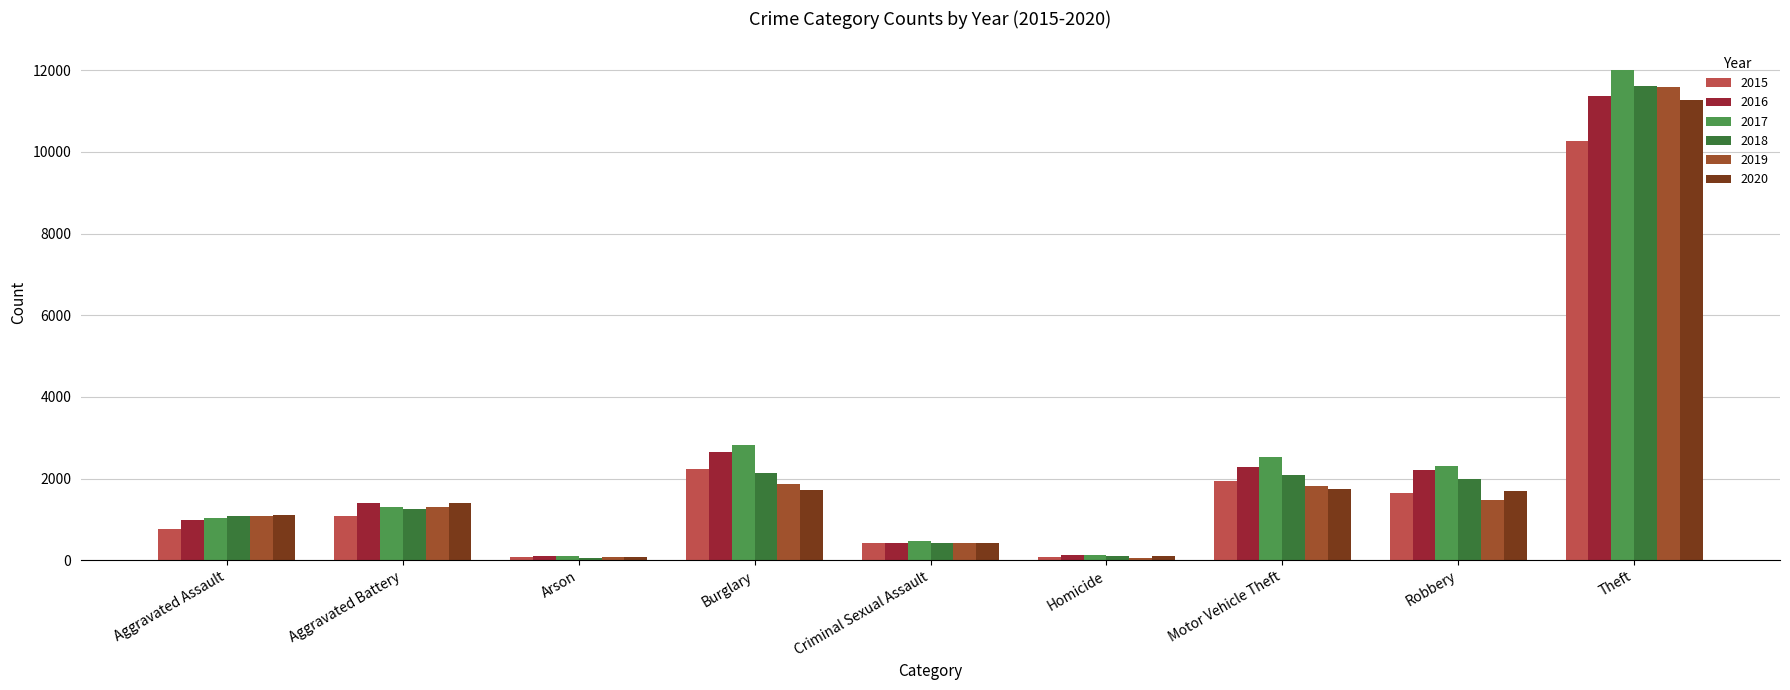

At how many categories does at least one series exceed 8970?

1